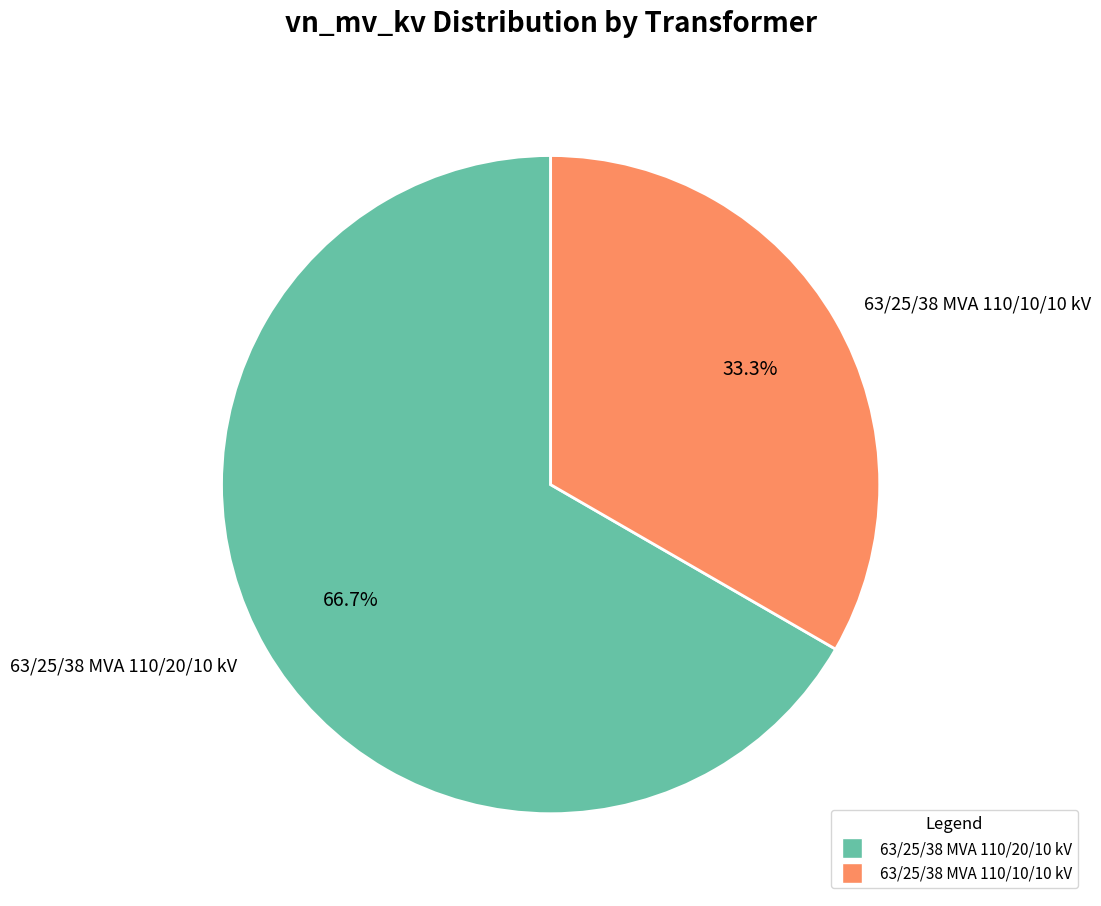

The 63/25/38 MVA 110/10/10 kV slice represents 33% of the pie. True or false?

True